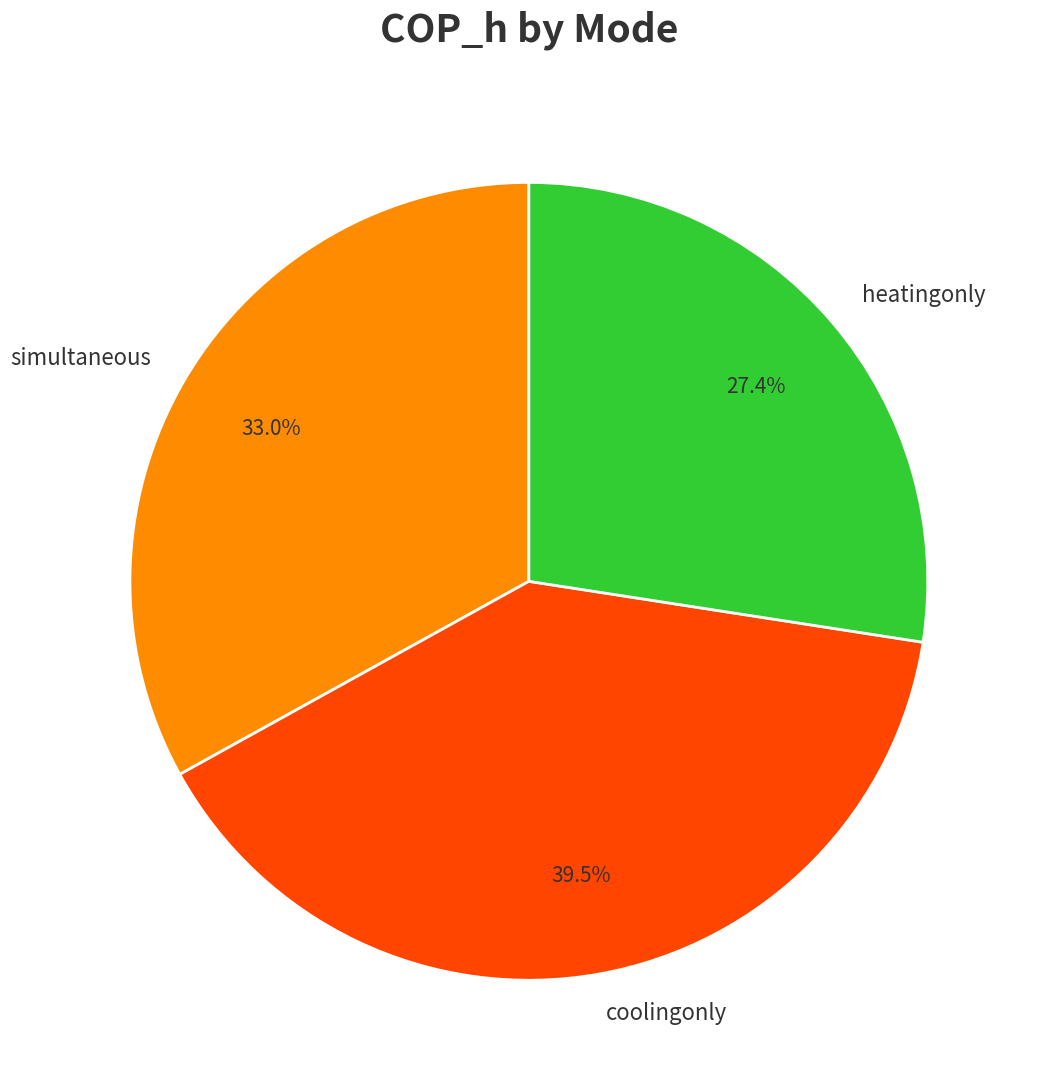

What is the ratio of the value at simultaneous to the value at coolingonly?

0.8